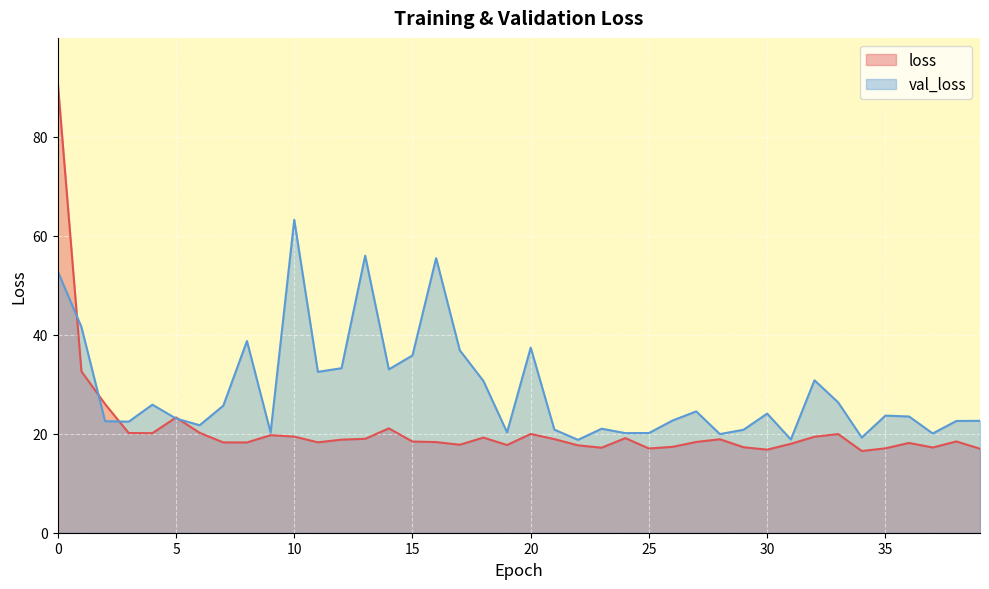

How many data points in loss are above 18?

27